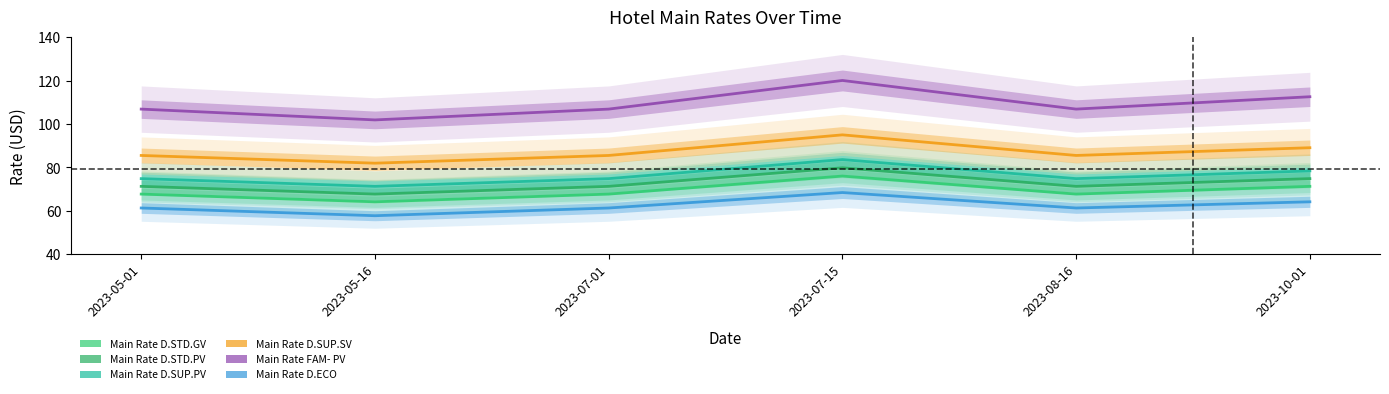

Rank the series by their maximum value, from lowest to highest.

Main Rate D.ECO, Main Rate D.STD.GV, Main Rate D.STD.PV, Main Rate D.SUP.PV, Main Rate D.SUP.SV, Main Rate FAM- PV